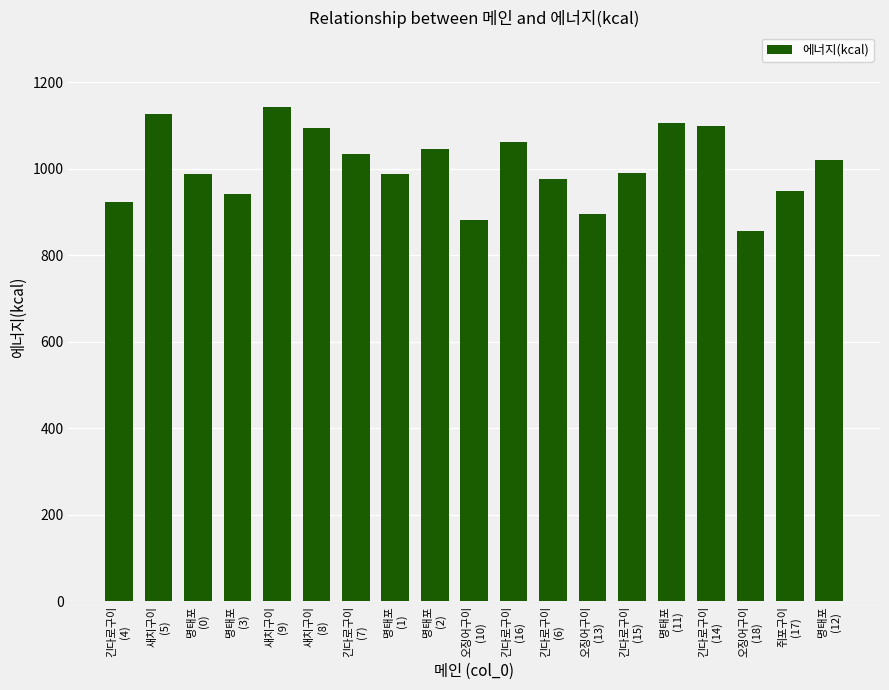

What is the label of the 18th bar from the left?

쥐포구이
(17)